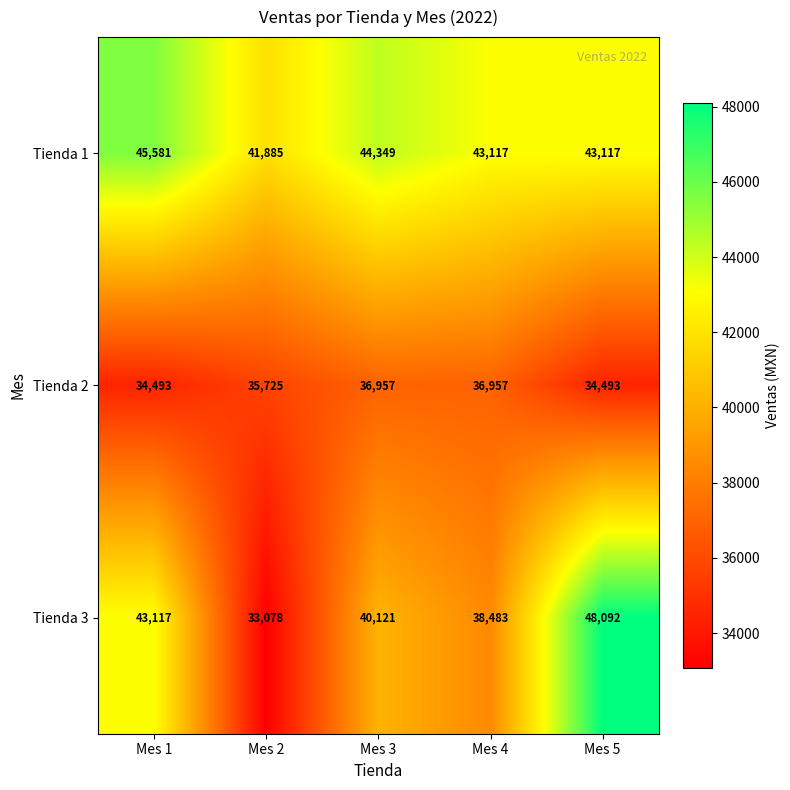

What is the greatest value displayed?

48092